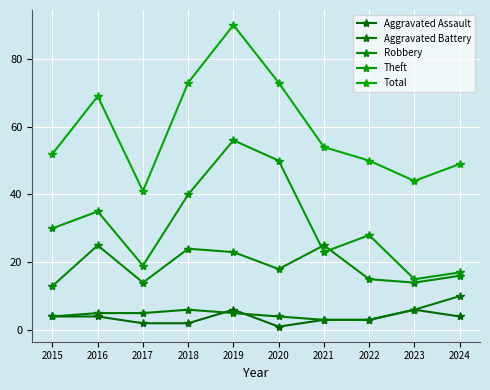

What is the difference between the second highest and second lowest values in the Total series?

29